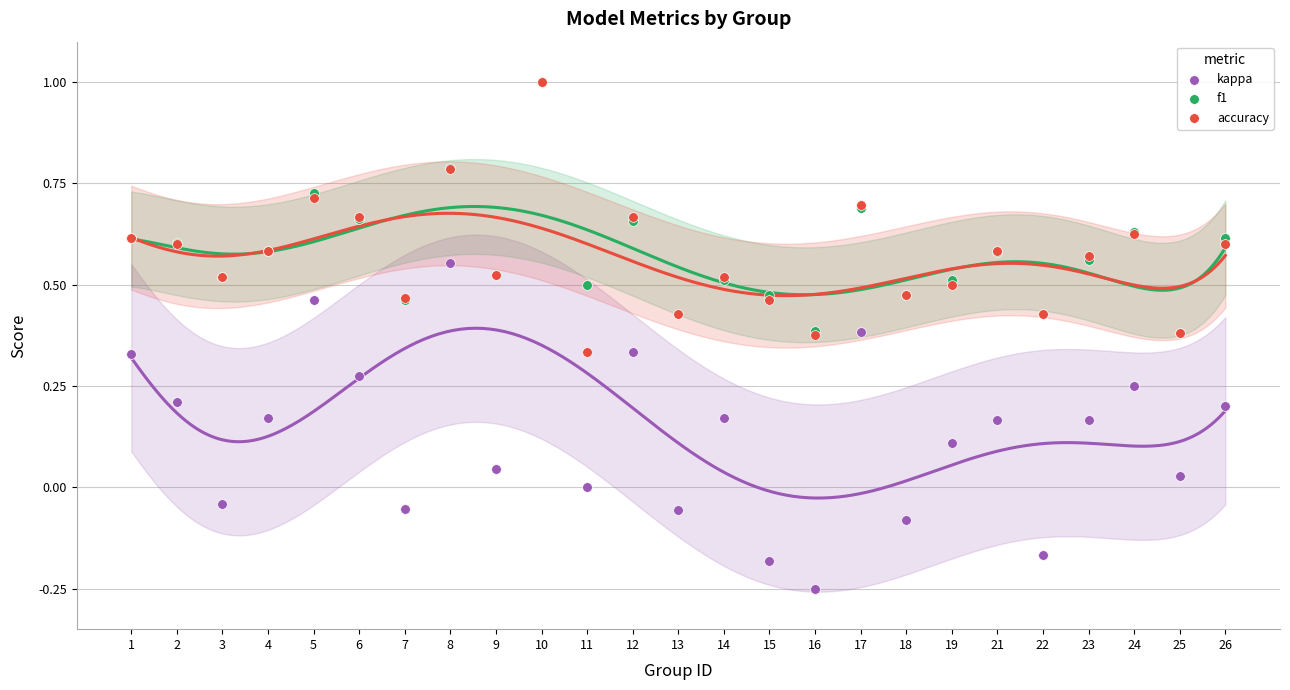

Which series reaches the maximum Y coordinate?

kappa